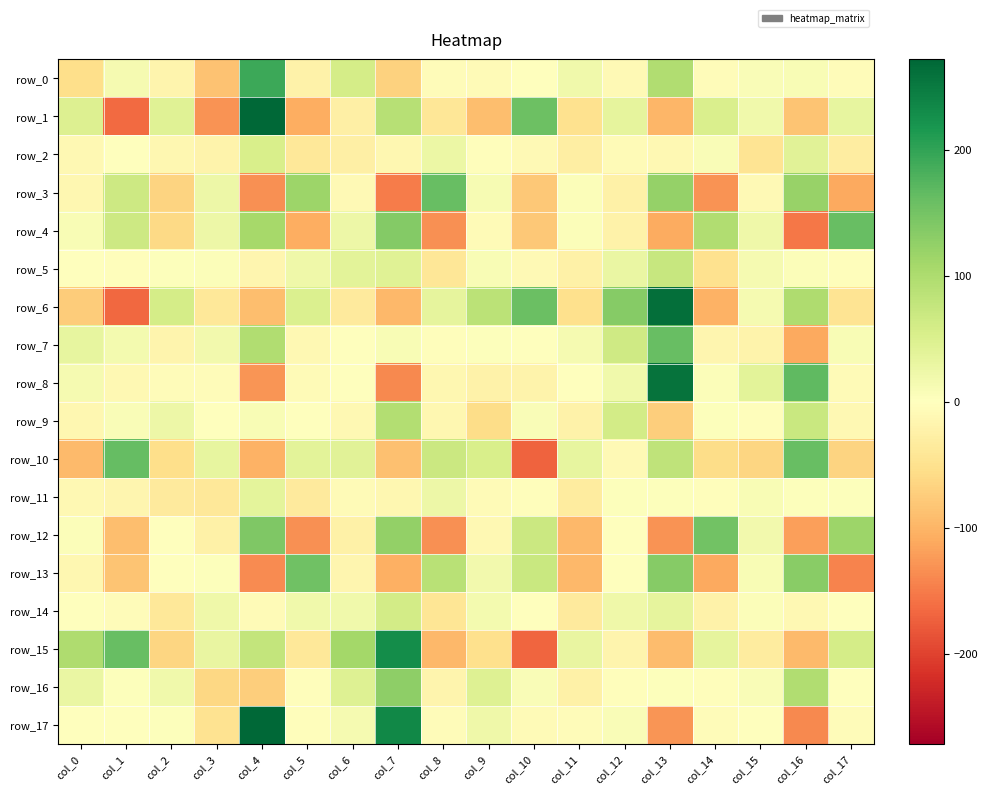

Count the number of categories in the chart.

18